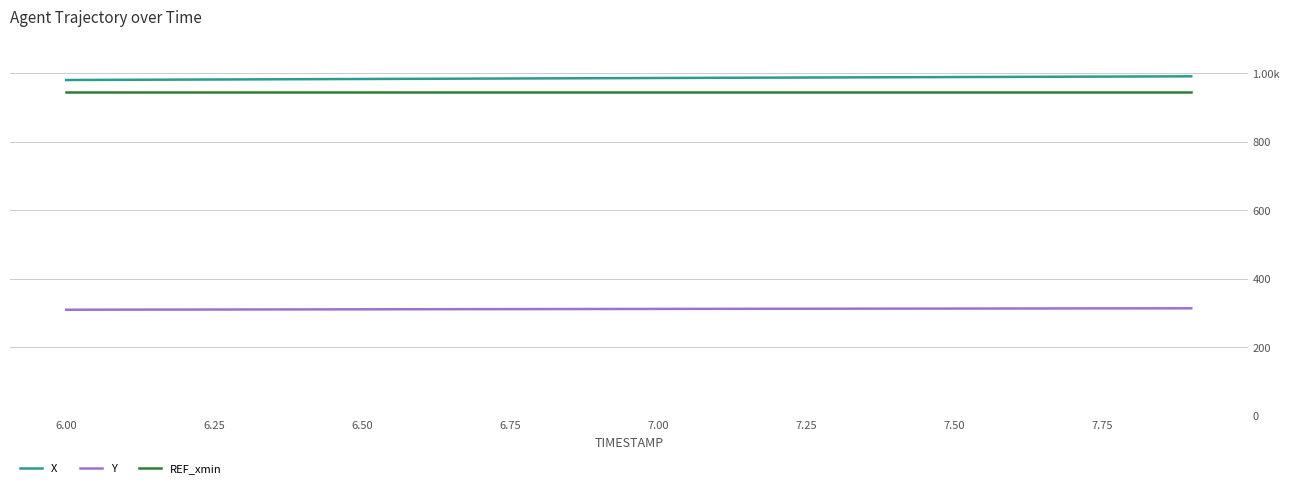

What are all the series names shown in the legend?

X, Y, REF_xmin